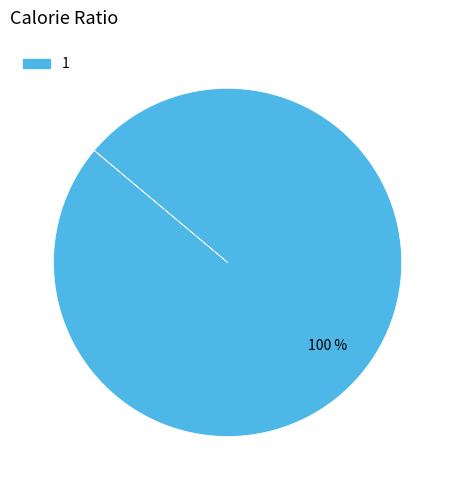

Rank the categories by value from highest to lowest.

1